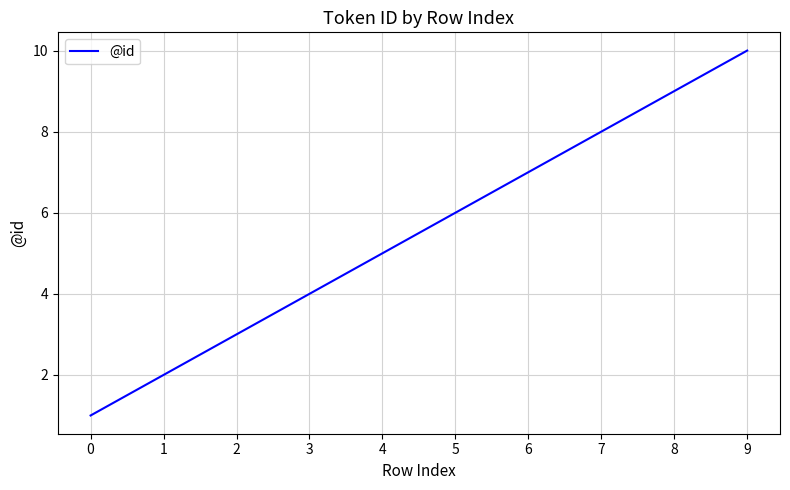

What is the sum of the values at 9 and 8?

19